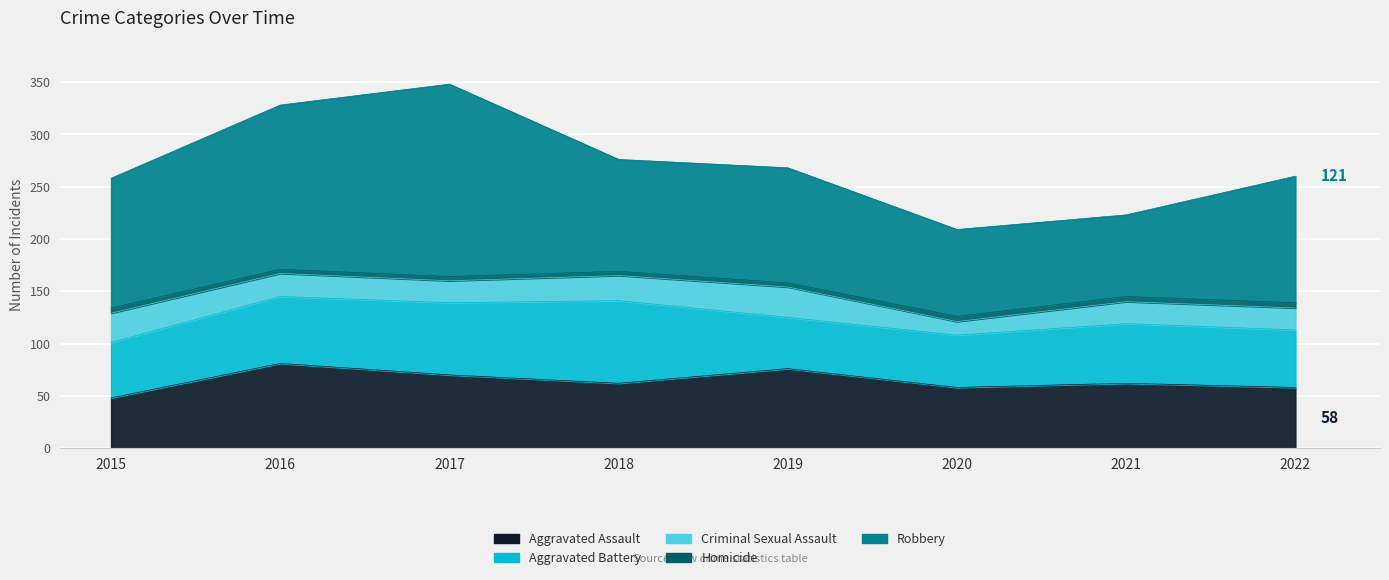

Which series has the largest range (max minus min)?

Robbery